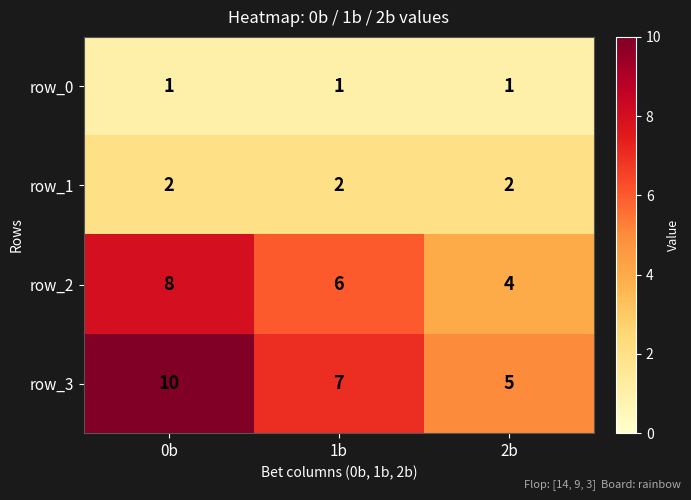

The value of row_3 at 1b is 3. True or false?

False